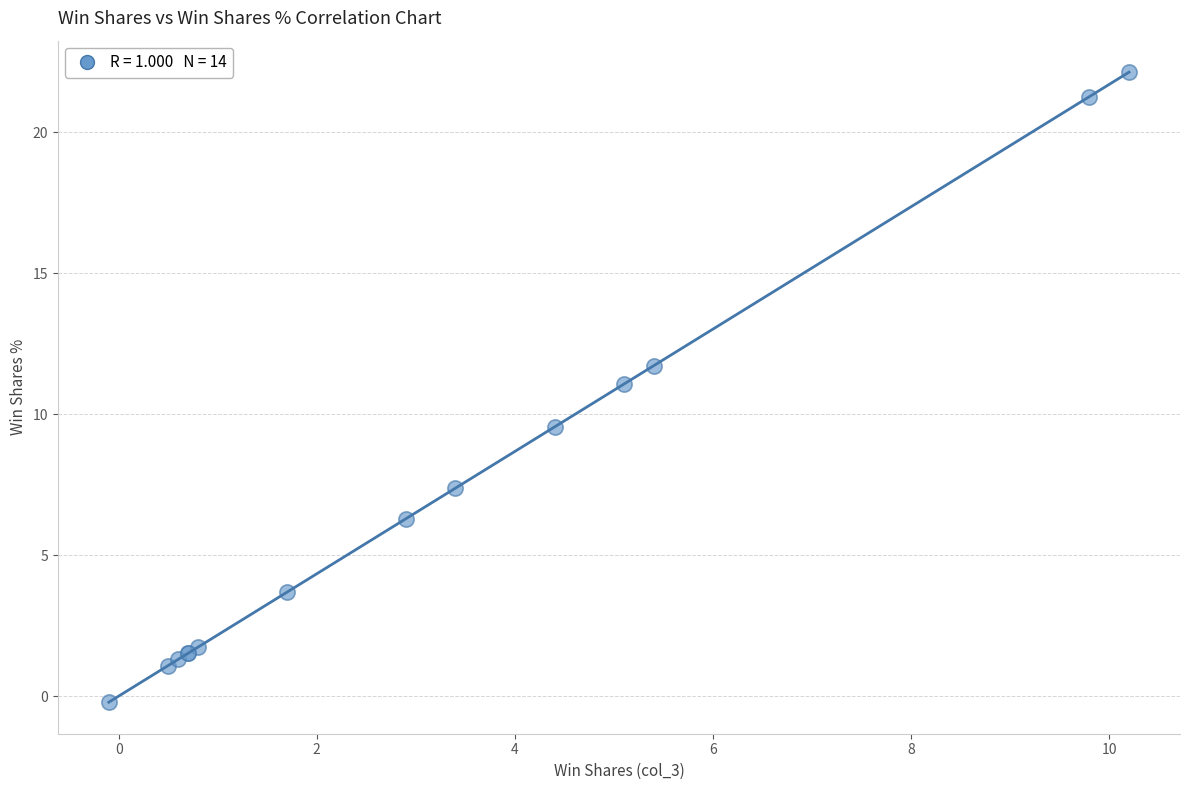

What Y value in the scatter plot is closest to 10?

9.5